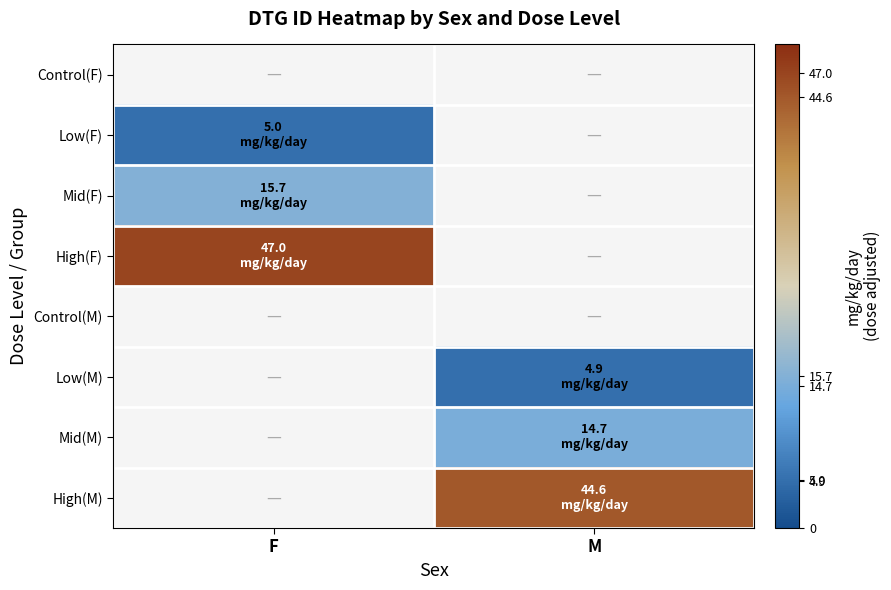

What is the minimum value shown in the chart?

4.9